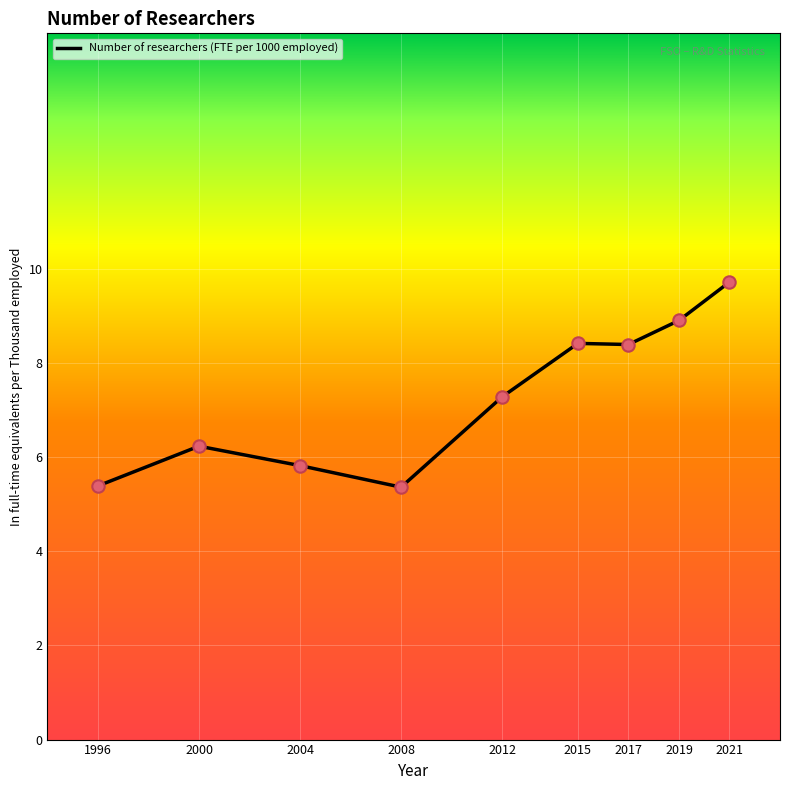

What is the ratio of the value at 2012 to the value at 2015?

0.9